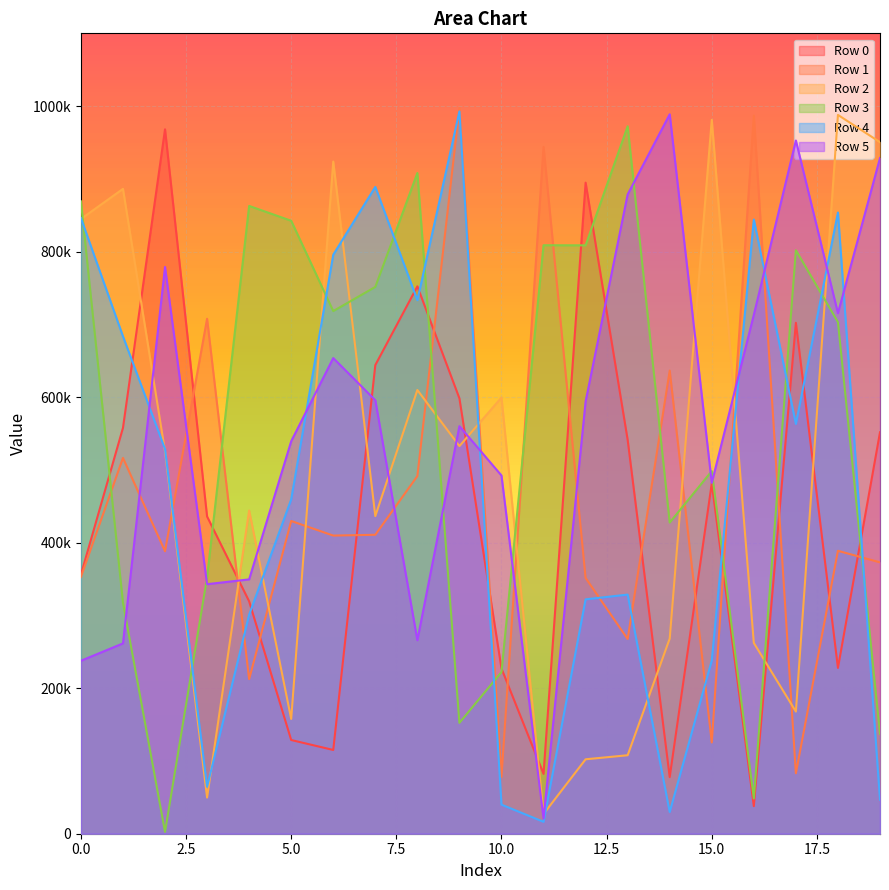

At which category does Row 4 reach its first local valley?

3